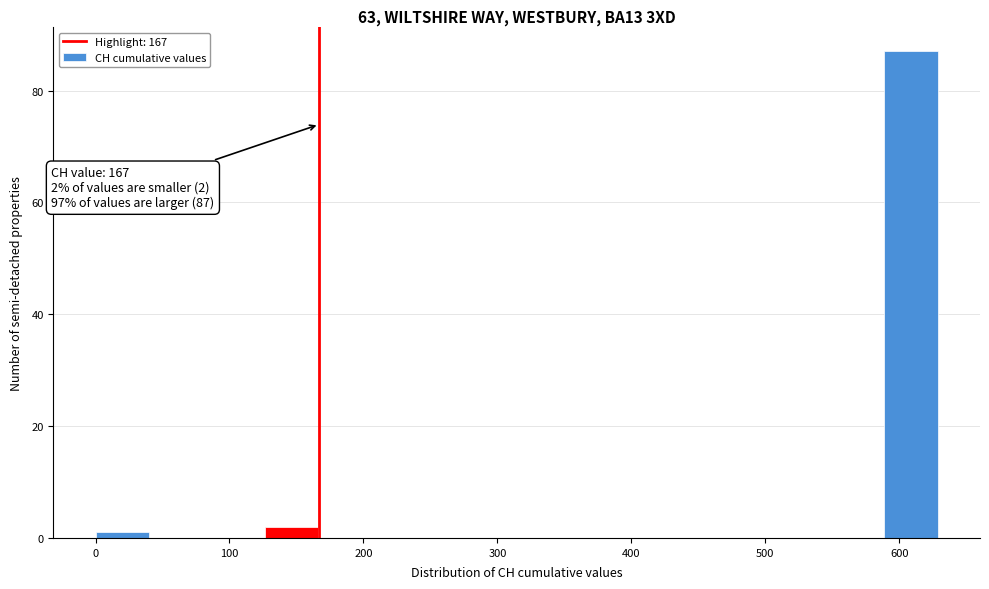

Which range on the x-axis has the tallest bar?

590 to 630